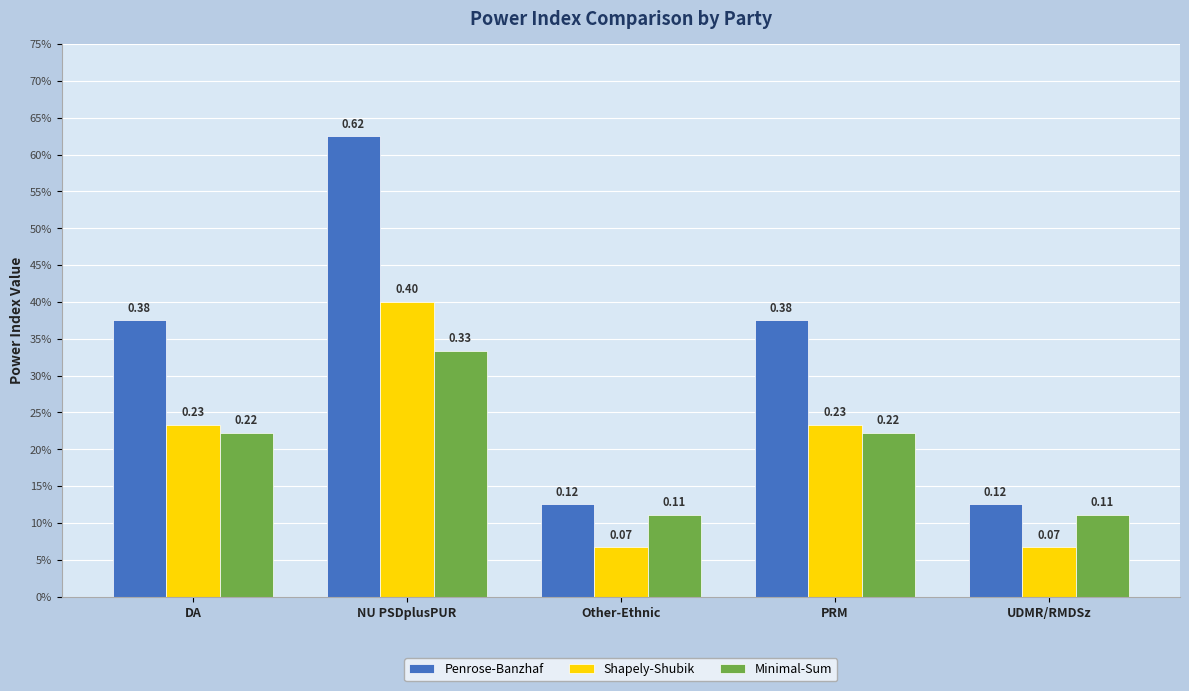

Does the chart contain stacked bars?

No